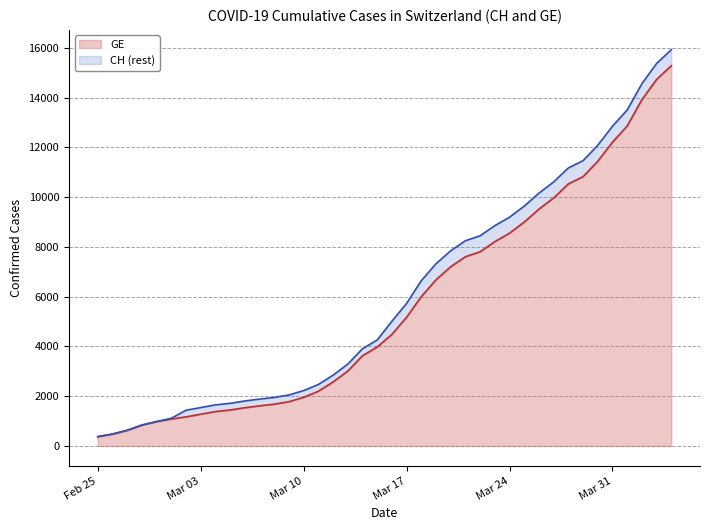

How many data points in GE are above 4485?

19